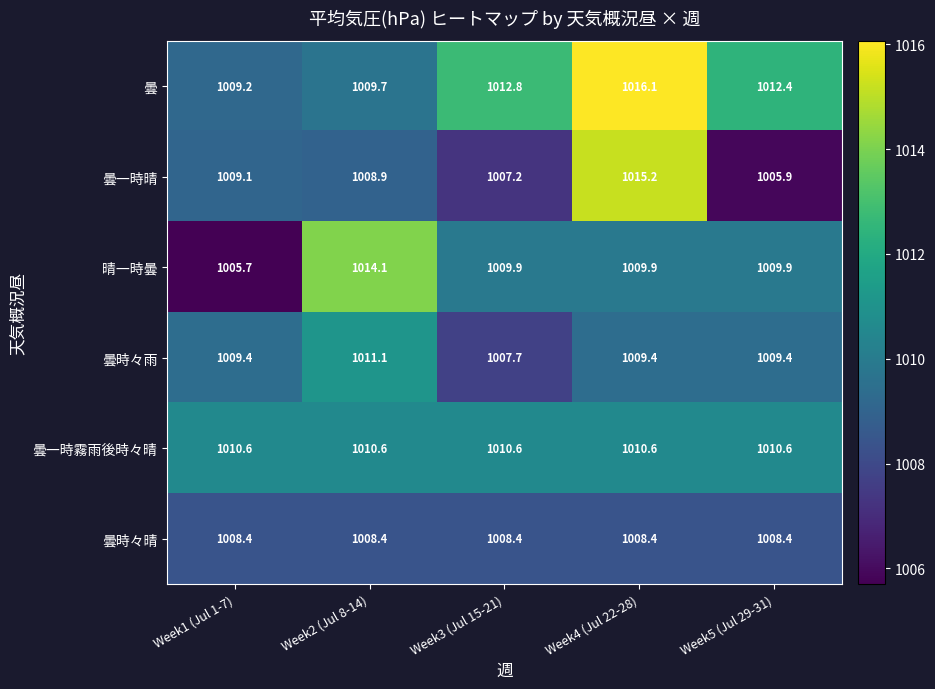

List the labels in order of 曇 value, smallest first.

Week1 (Jul 1-7), Week2 (Jul 8-14), Week5 (Jul 29-31), Week3 (Jul 15-21), Week4 (Jul 22-28)